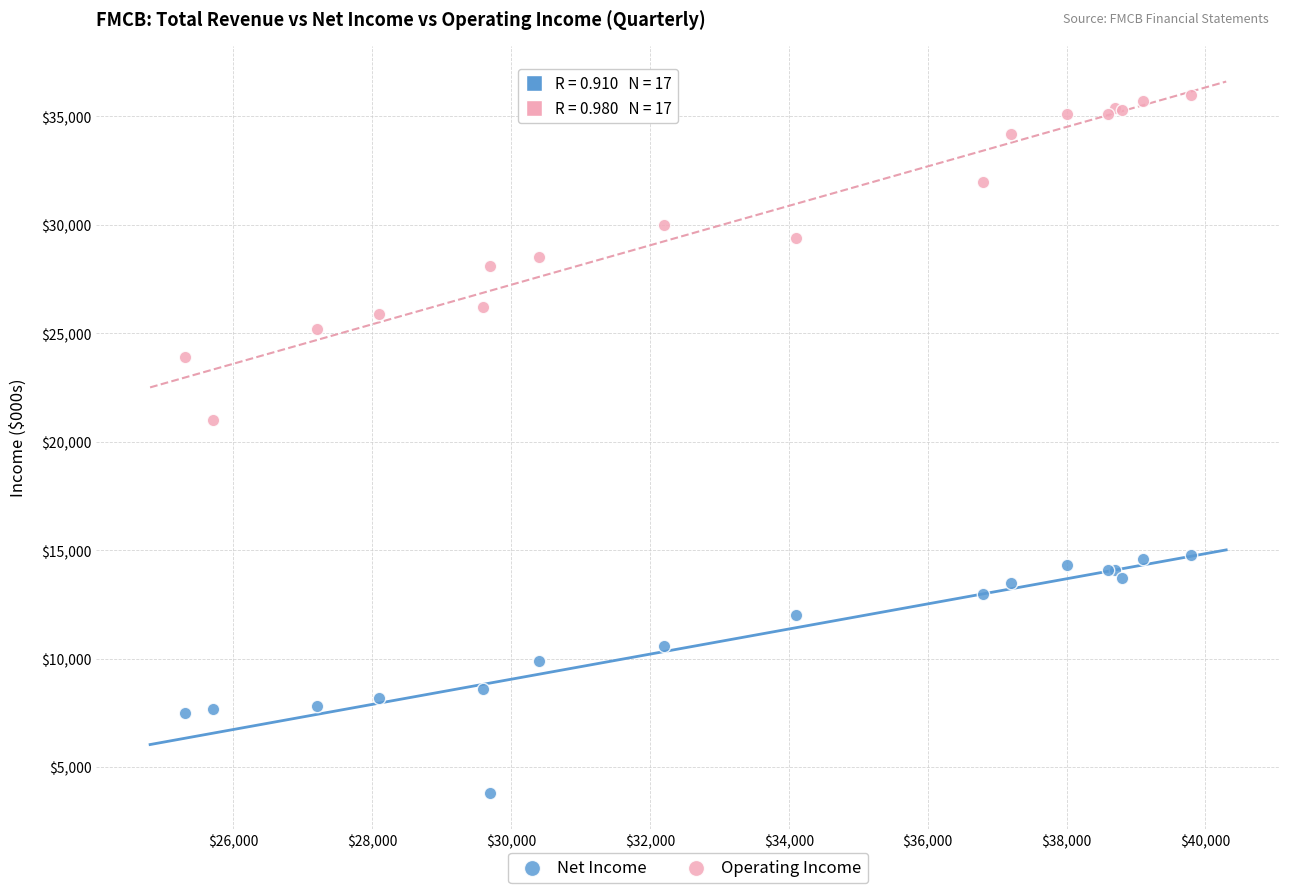

Across all series, what Y value is closest to 19900?

21000